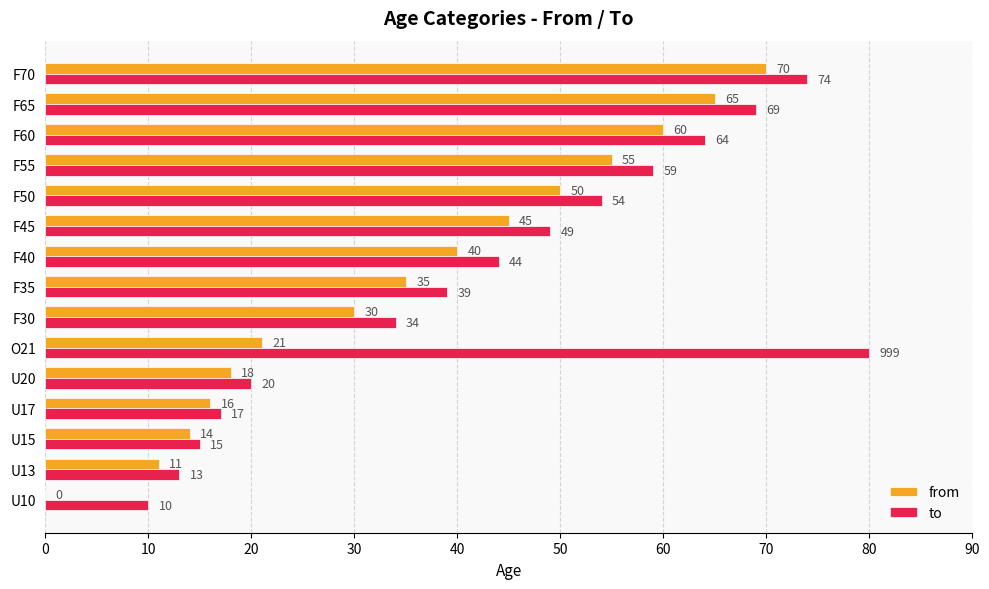

Where is to nearest to the value 45?

F40